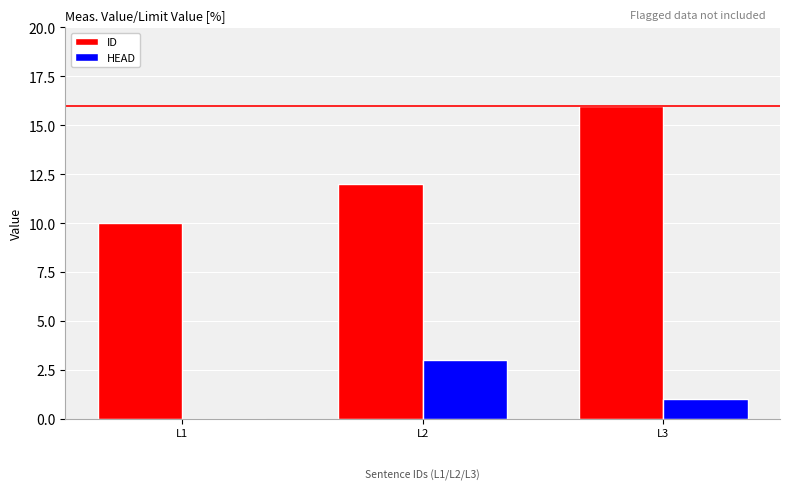

Which category has the highest value in the HEAD series?

L2